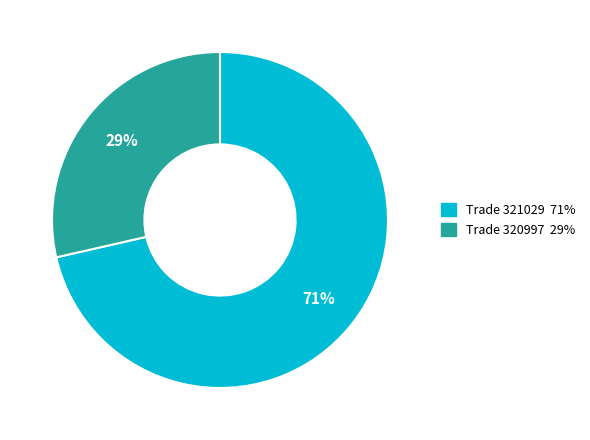

Is there any slice that represents more than half of the pie?

Yes